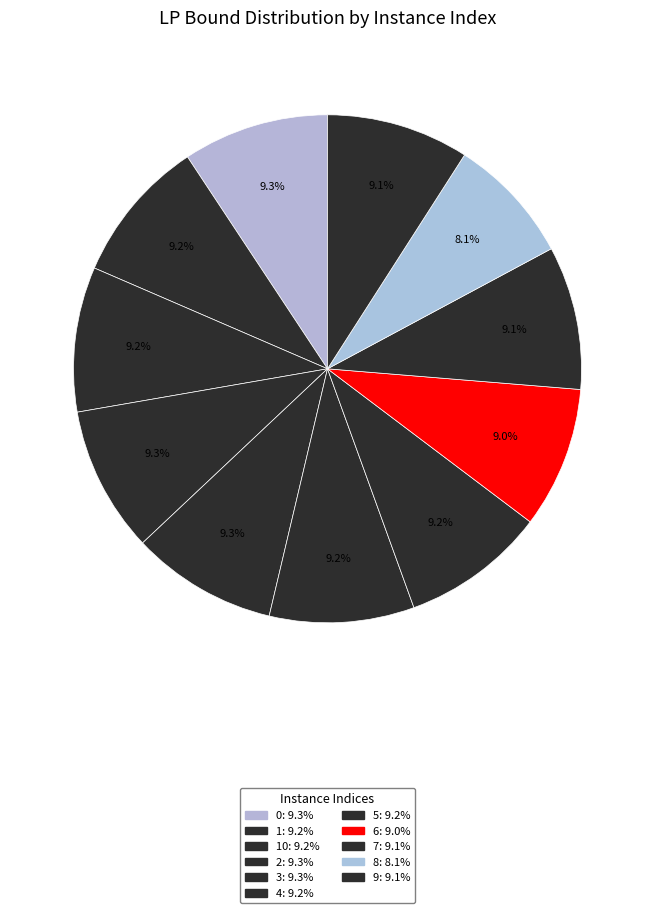

How many slices are in this pie chart?

11